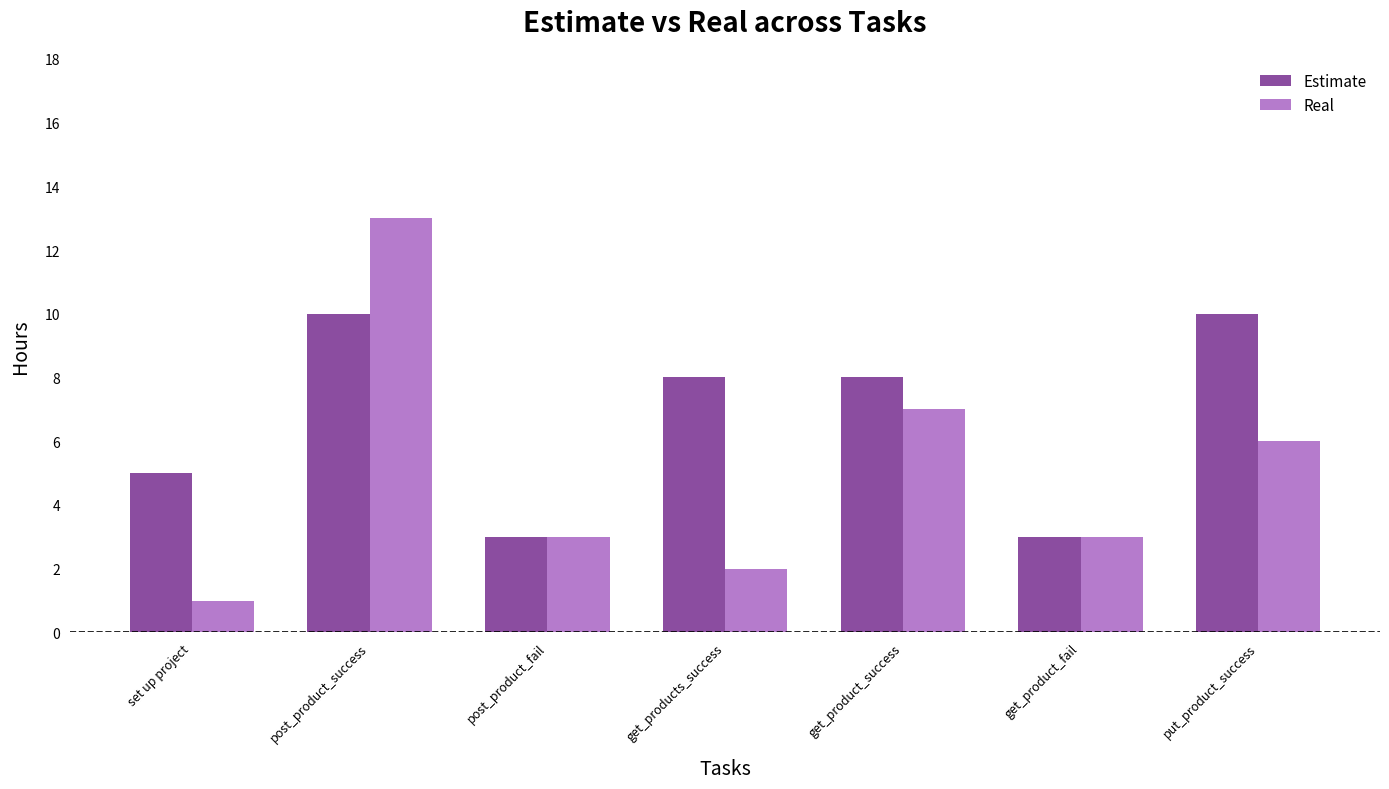

How many bars are there in each group?

2